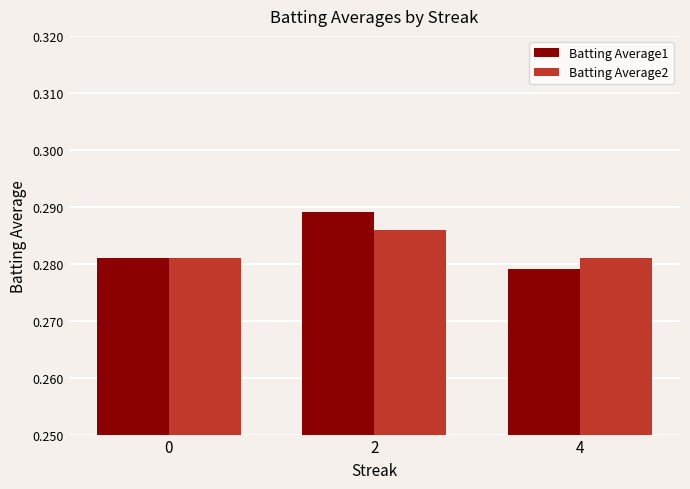

Are the bars grouped side by side (vs. stacked)?

Yes